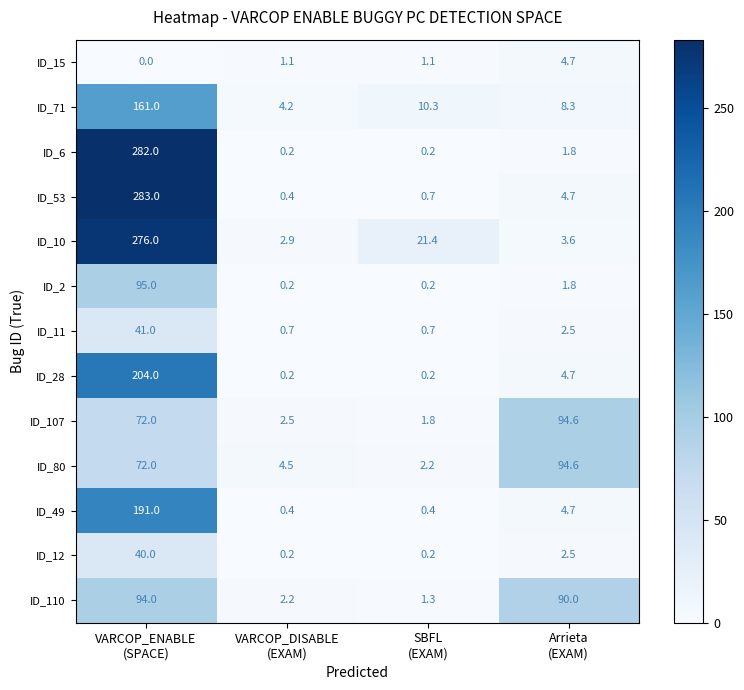

At how many categories does at least one series exceed 11?

3